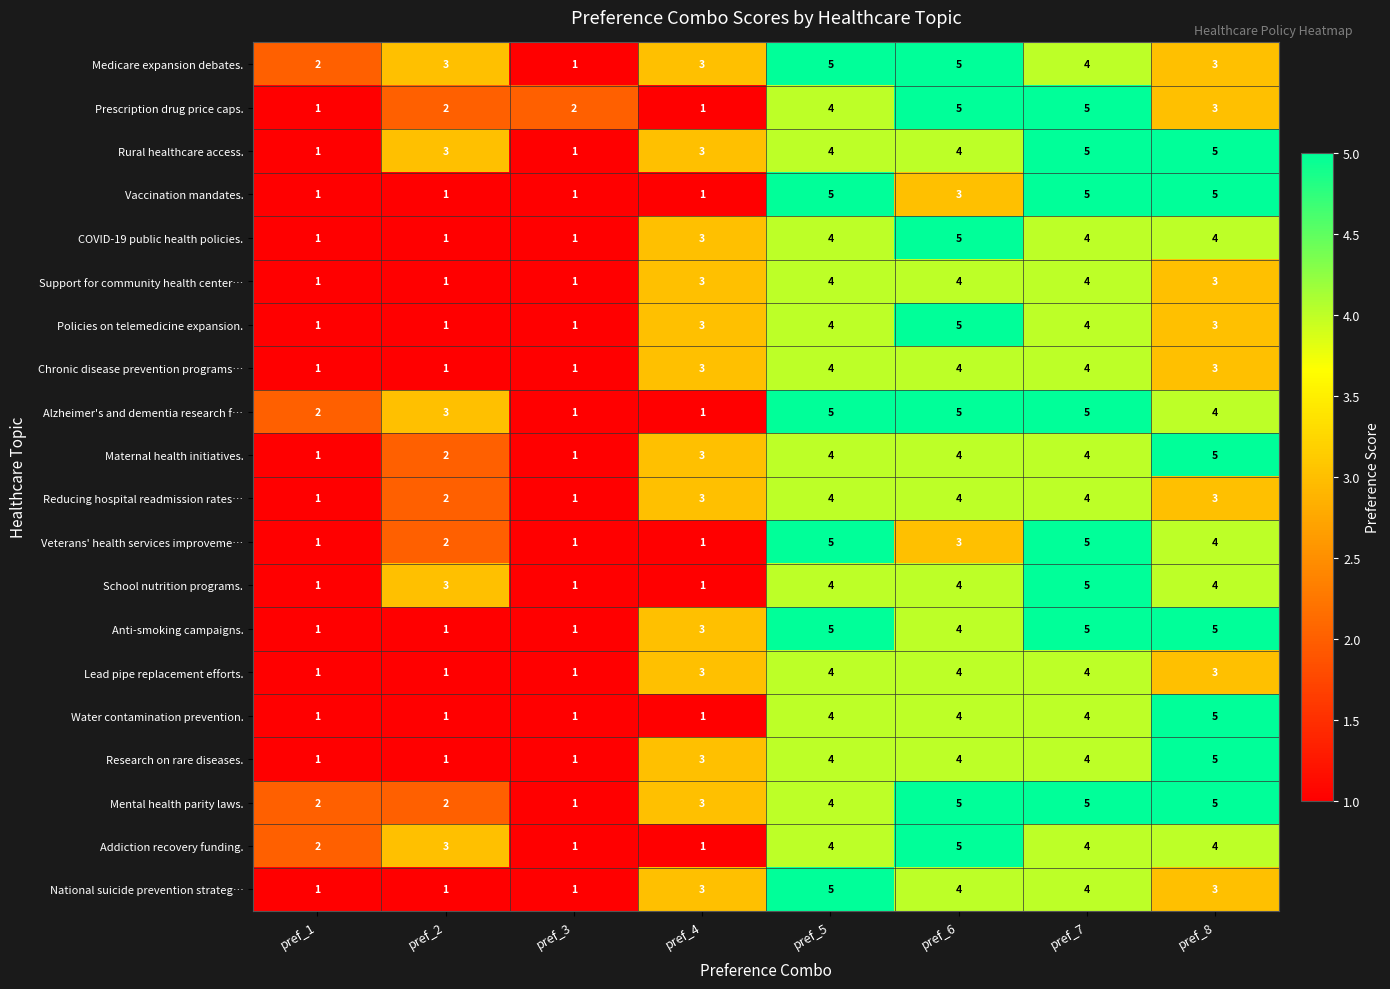

How many data points in Medicare expansion debates. are less than 3?

2